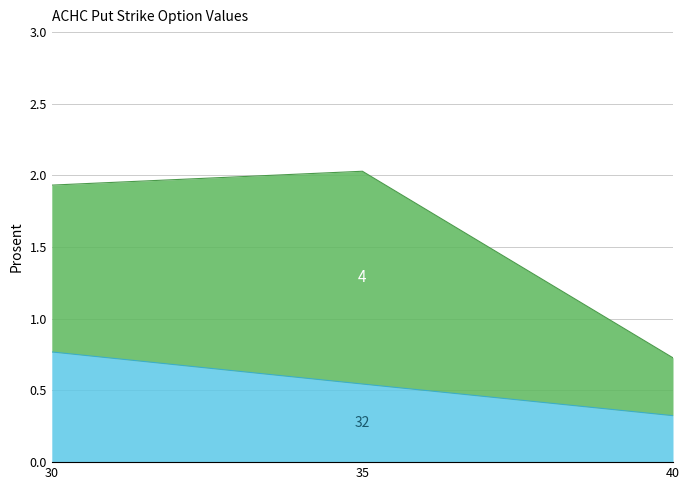

Does the chart display data point markers on the line(s)?

No